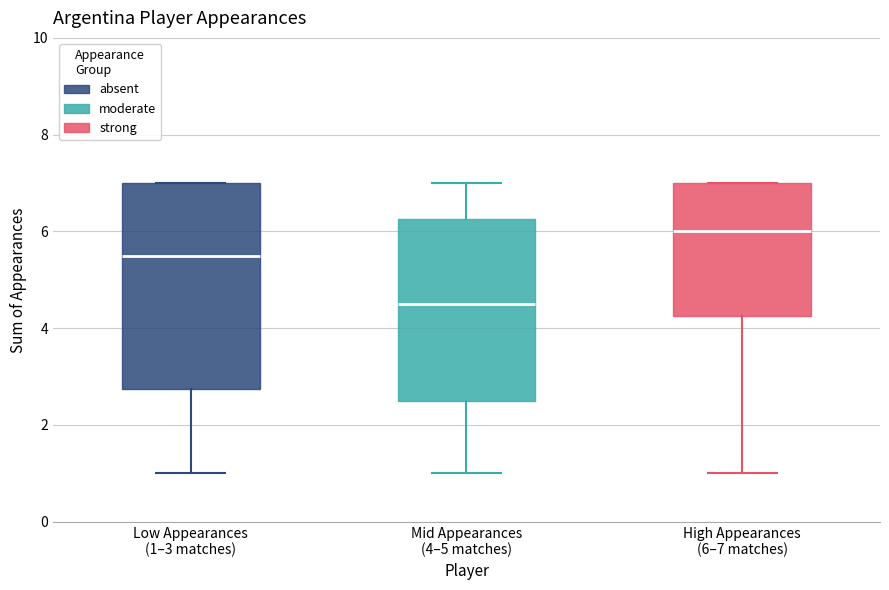

Where is the upper edge of the box for Low Appearances (1–3 matches) on the y-axis? The values are not printed on the chart, so give them approximately, as read against the axis.

7.0